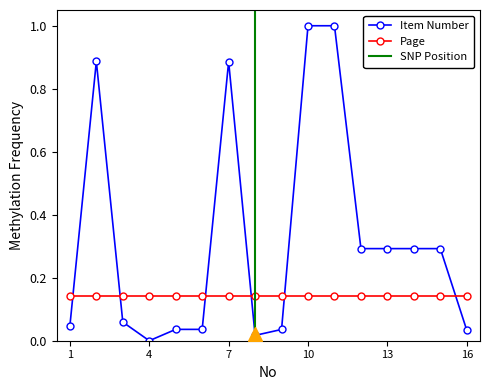

Where is the first local minimum?

4